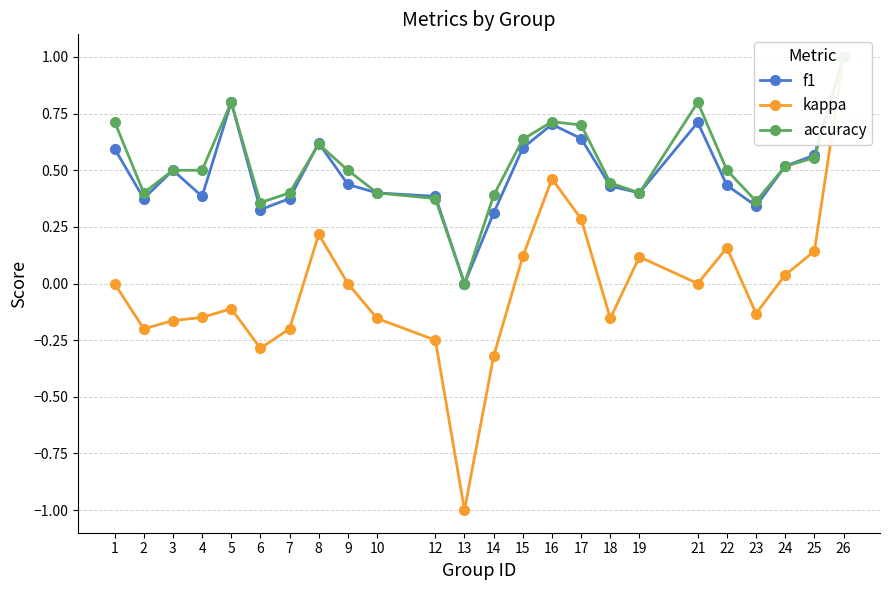

True or false: kappa has more than 0 points higher than both neighbors.

True